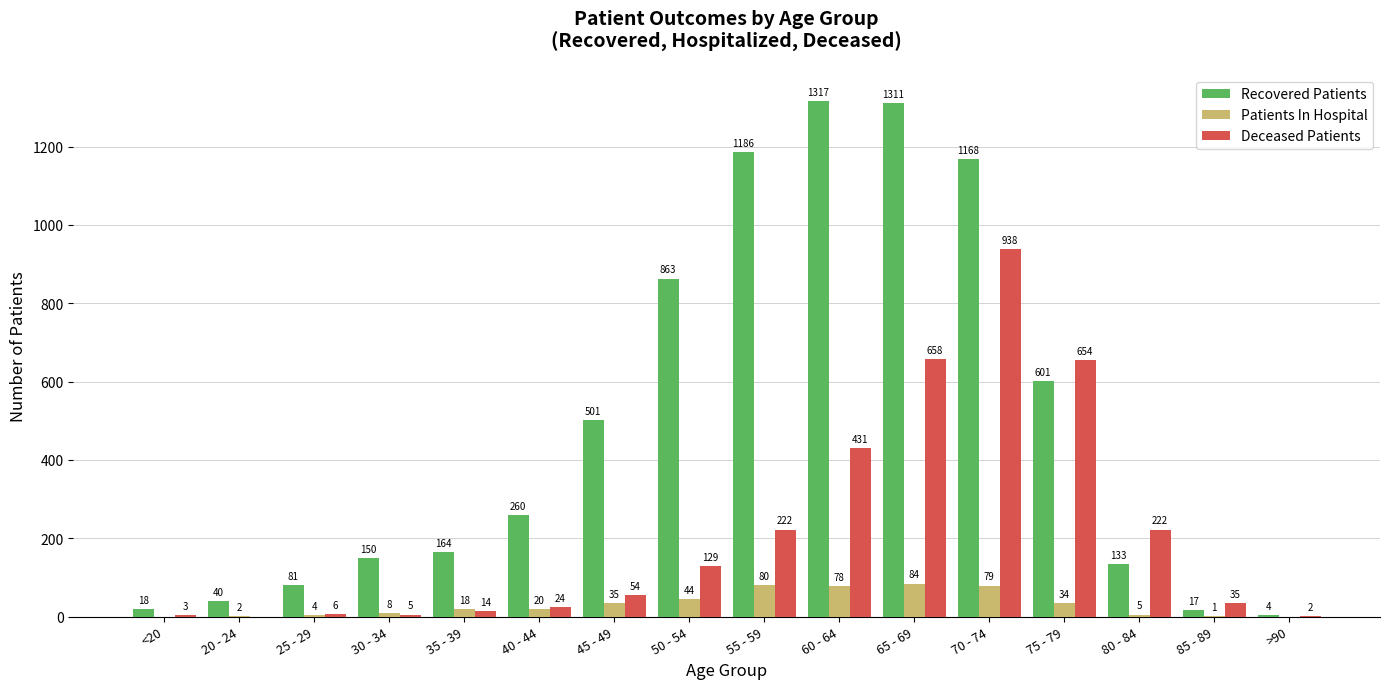

Is the value of Patients In Hospital at 60 - 64 greater than the value of Deceased Patients at 80 - 84?

No